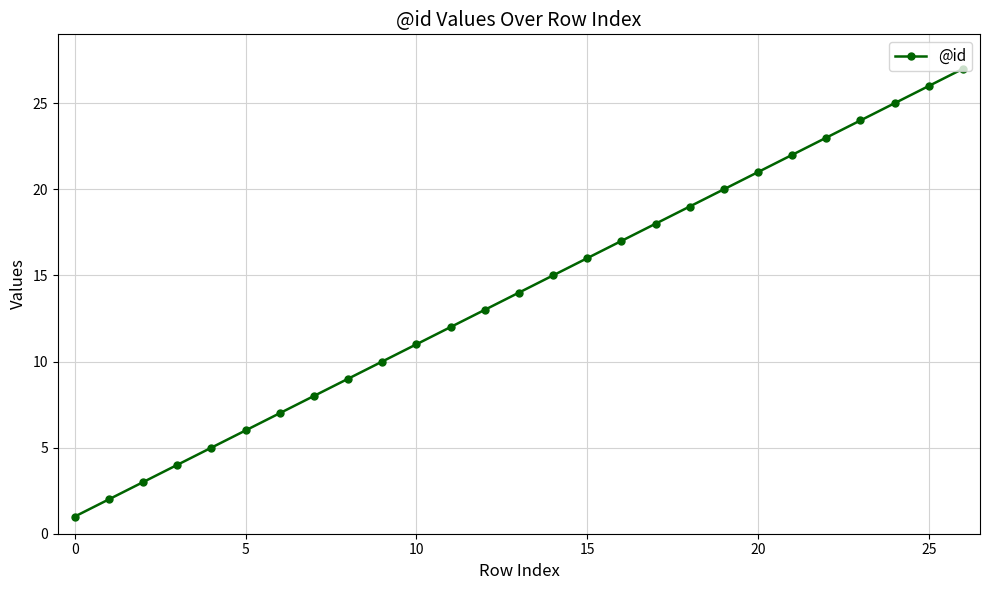

True or false: there are more than 1 points higher than both neighbors.

False